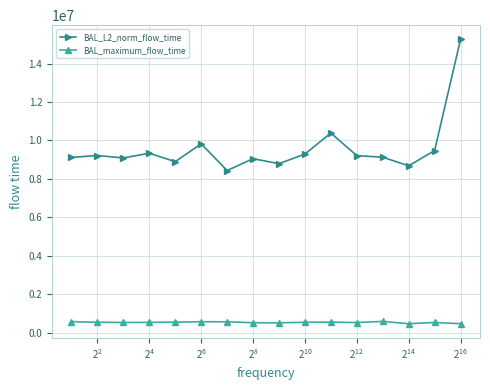

How many values in the BAL_L2_norm_flow_time series are below 9204255?

8